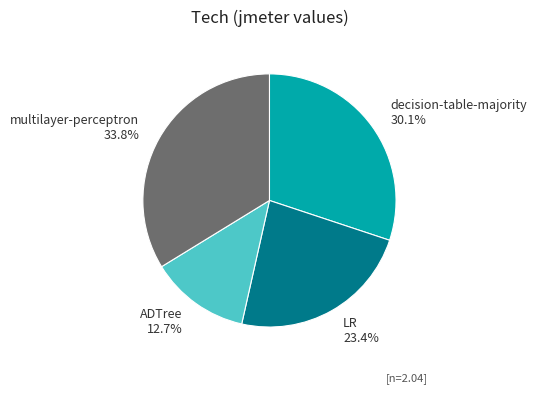

How many slices are in this pie chart?

4